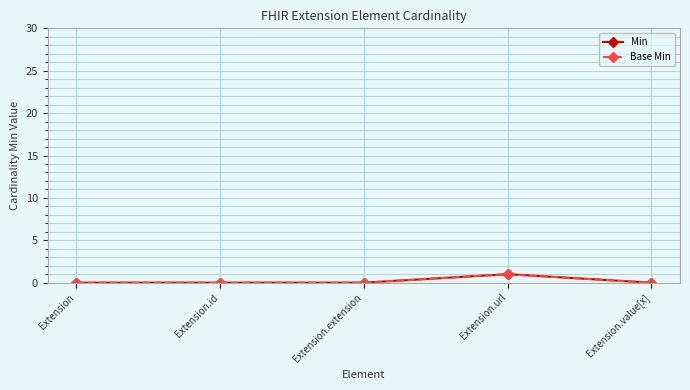

What is the label of the 3rd point from the left?

Extension.extension